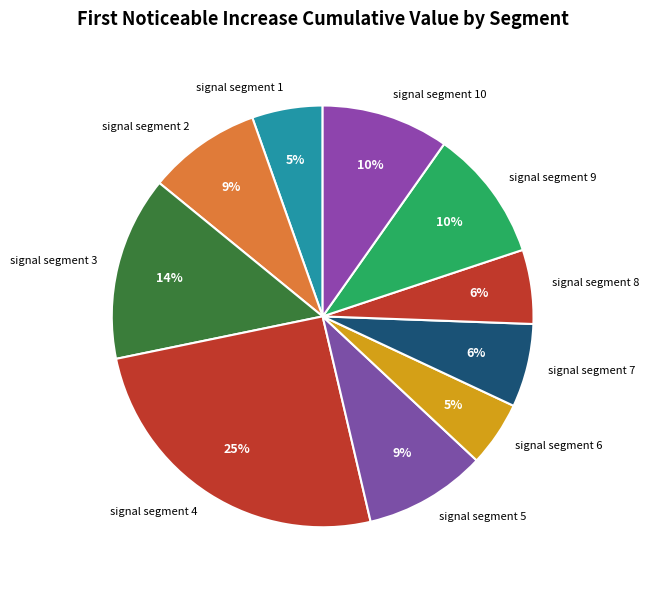

To the nearest percent, what is the combined percentage of signal segment 4 and signal segment 8?

31%